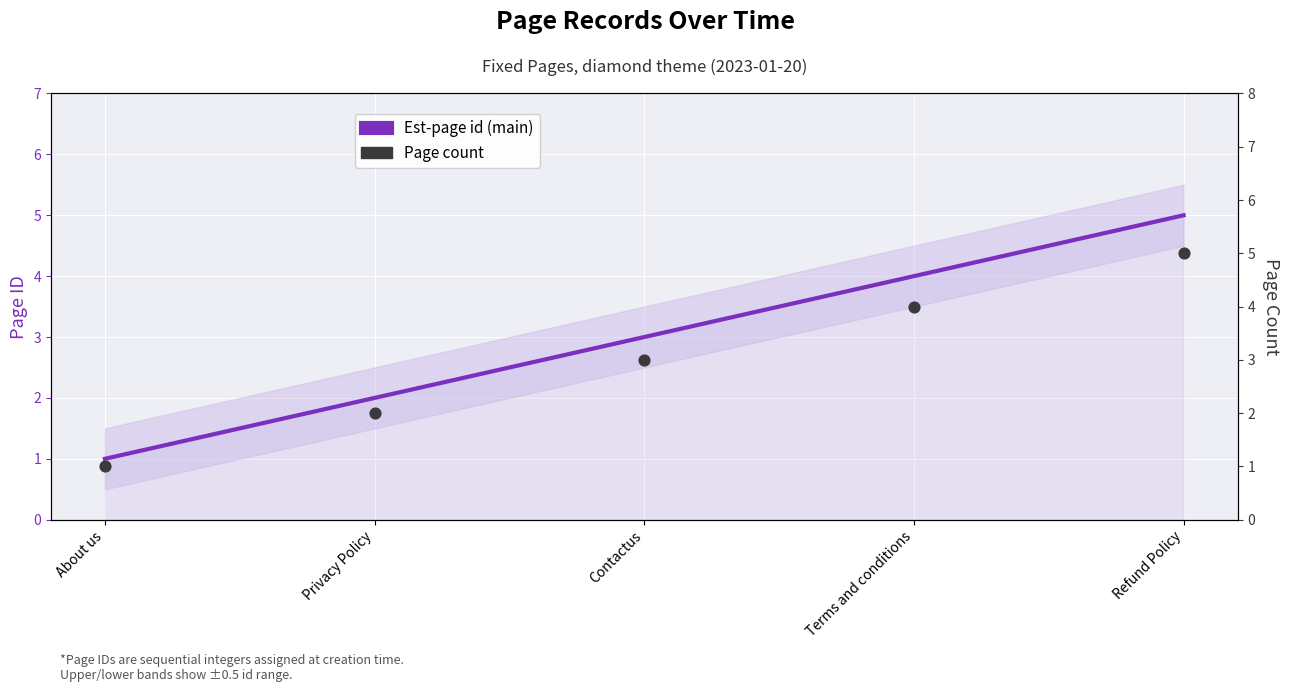

At which category is the sum across all series the highest?

Refund Policy